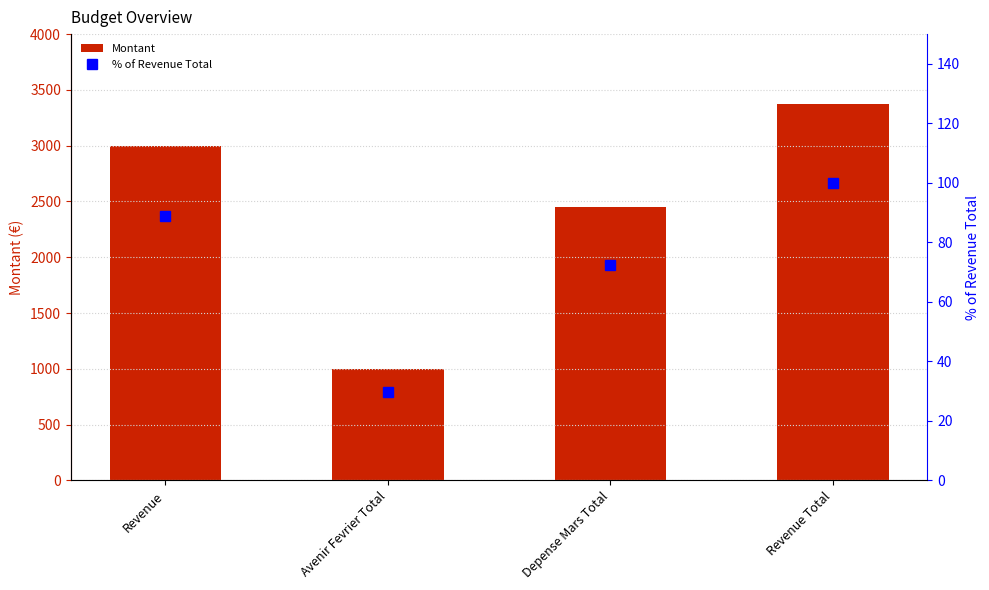

The % of Revenue Total series shows 72.5 at Depense Mars Total. True or false?

True